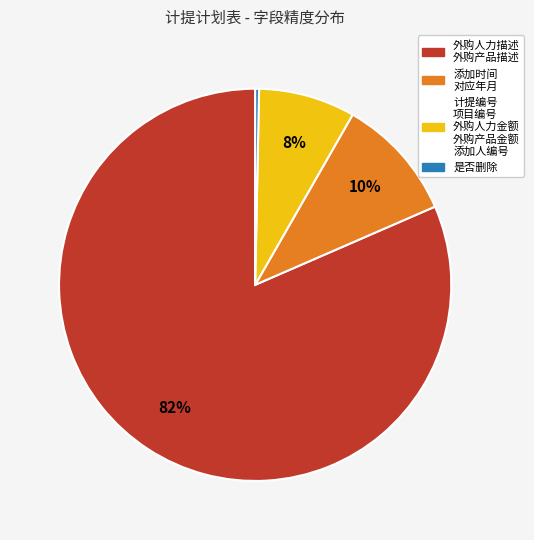

To the nearest percent, what is the average slice percentage?

25%